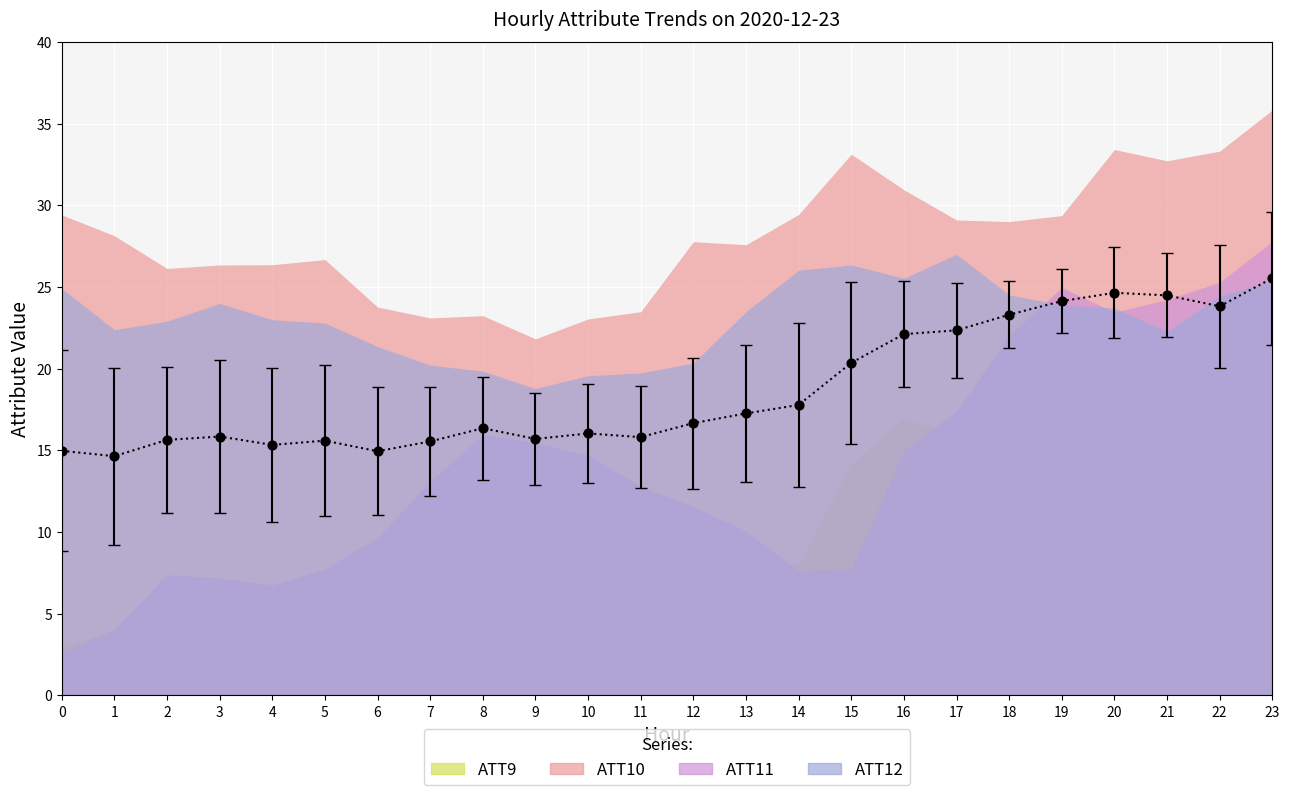

Which series reaches the maximum Y coordinate?

ATT10